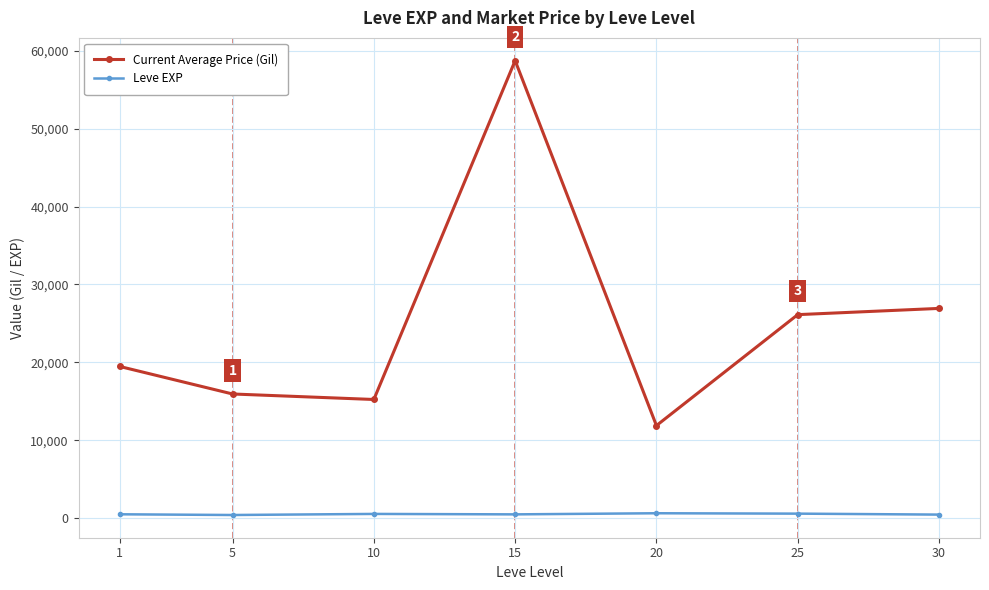

True or false: Leve EXP and Current Average Price (Gil) intersect in this chart.

False